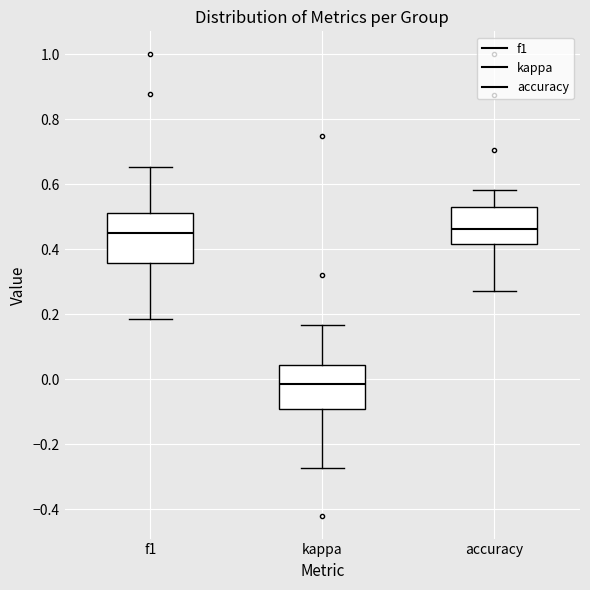

Reading left to right, read every box against the y-axis: the position of its median line, the range the box covers, and the ends of its whiskers. The values are not printed on the chart, so give them approximately, as read against the axis.

f1: median 0.46, box 0.36 to 0.52, whiskers 0.18 to 0.66
kappa: median -0.02, box -0.10 to 0.04, whiskers -0.28 to 0.16
accuracy: median 0.46, box 0.42 to 0.52, whiskers 0.28 to 0.58